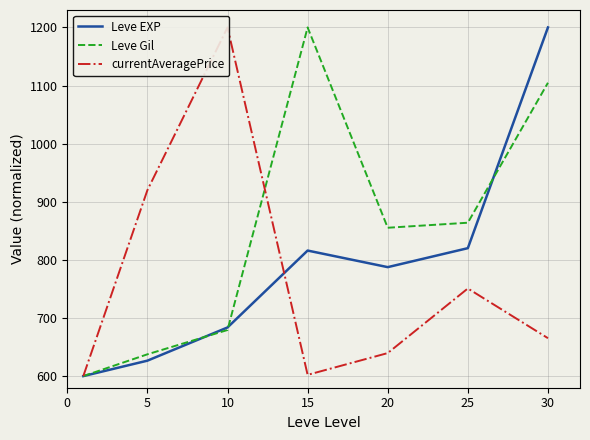

Is it true that Leve EXP equals 1171.1 at 20?

False